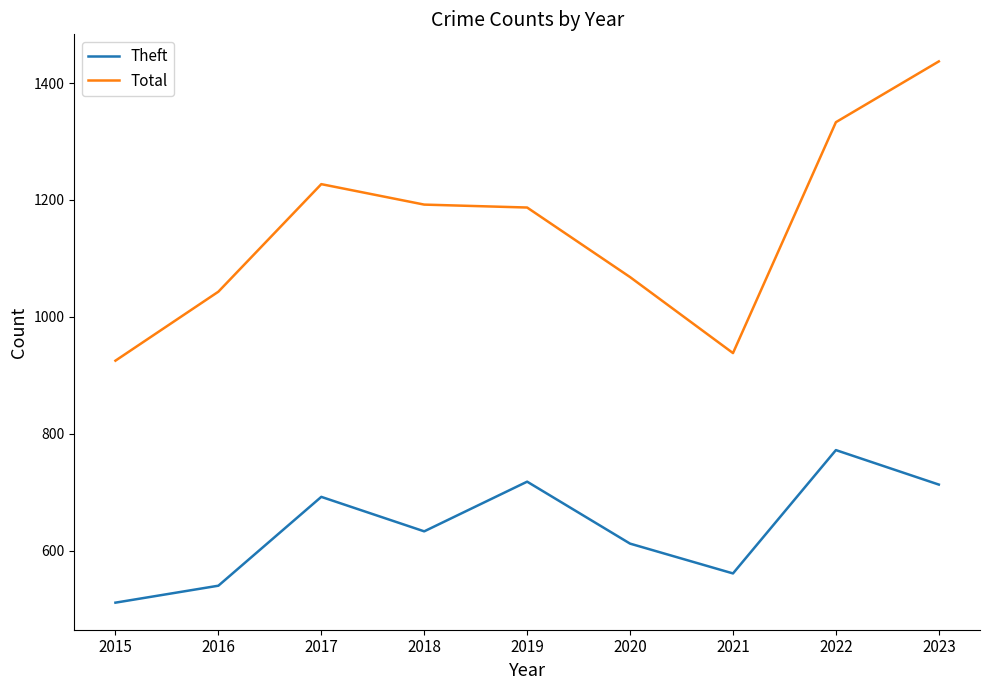

What is the spread (max minus min) of values at 2019?

469